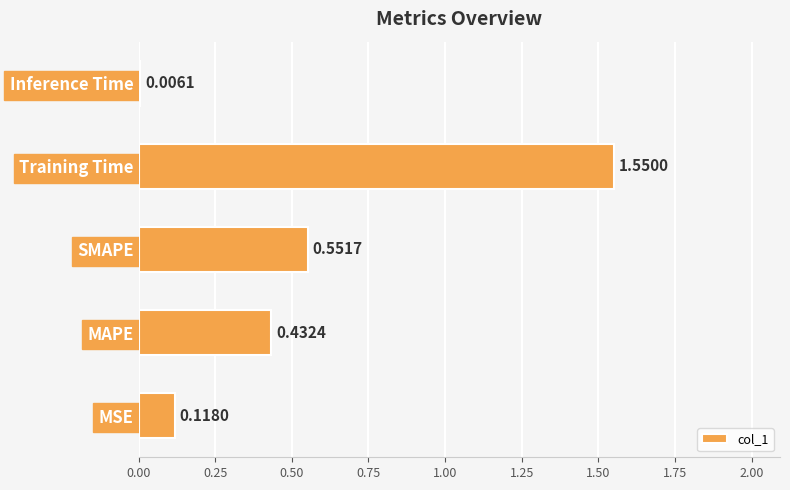

Which has a higher value, MSE or Inference Time?

MSE